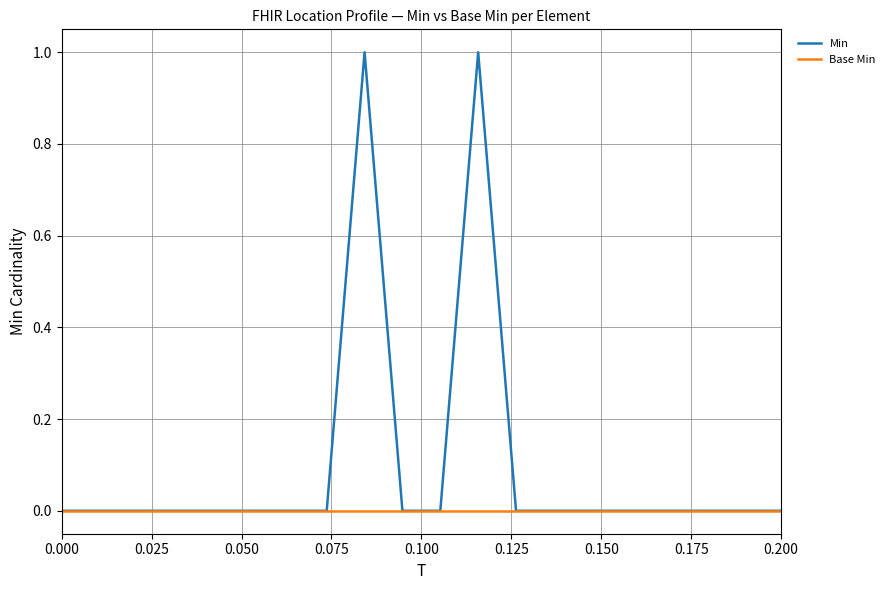

Rank the series by their maximum value, from lowest to highest.

Base Min, Min